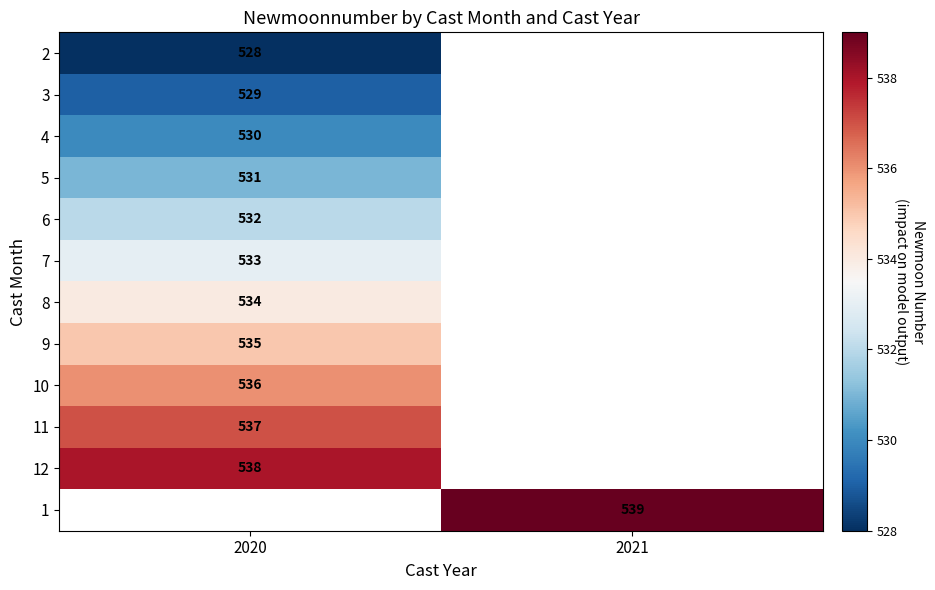

Is the value of 6 at 2020 greater than the value of 11 at 2020?

No